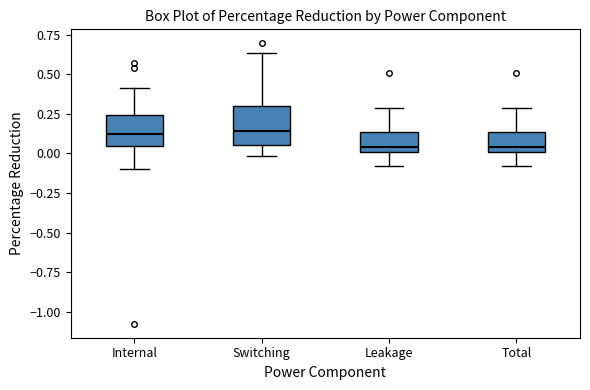

Reading left to right, transcribe this box plot: for each box, give where its median line is, the range the box spans, and where its two whiskers end, as read against the y-axis. The values are not printed on the chart, so give them approximately, as read against the axis.

Internal: median 0.10, box 0.05 to 0.25, whiskers -0.10 to 0.40
Switching: median 0.15, box 0.05 to 0.30, whiskers 0.00 to 0.65
Leakage: median 0.05, box 0.00 to 0.15, whiskers -0.10 to 0.30
Total: median 0.05, box 0.00 to 0.15, whiskers -0.10 to 0.30